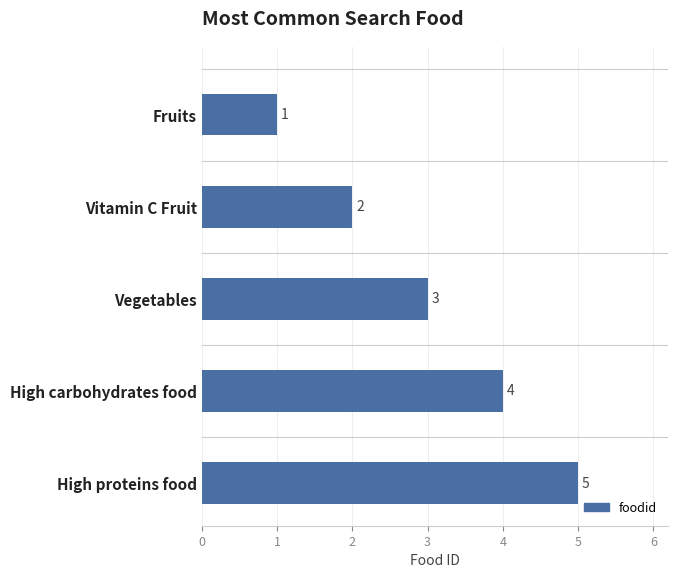

What is the sum of the values at Fruits and High carbohydrates food?

5